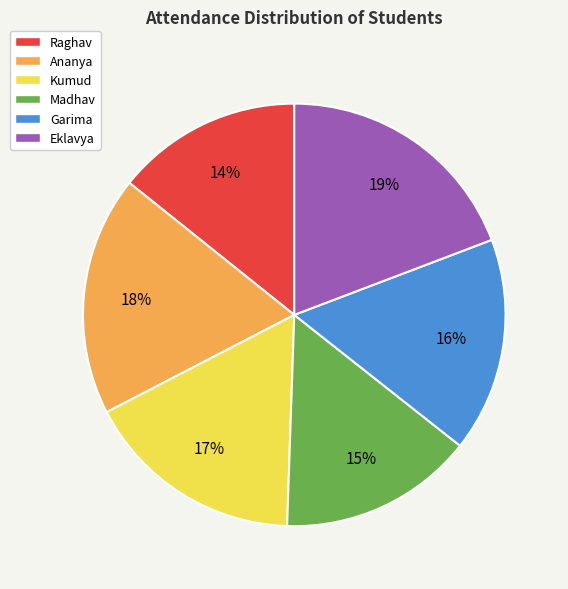

To the nearest percent, what percentage of the pie is Madhav?

15%